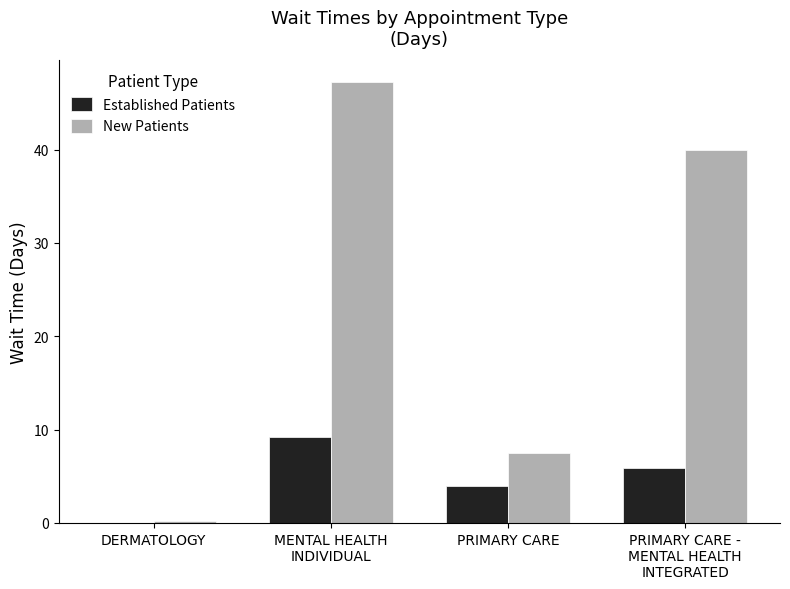

Reading right to left, transcribe all the data shown in this chart.

Established Patients: PRIMARY CARE -
MENTAL HEALTH
INTEGRATED=5.9	PRIMARY CARE=4.0	MENTAL HEALTH
INDIVIDUAL=9.2	DERMATOLOGY=0.0
New Patients: PRIMARY CARE -
MENTAL HEALTH
INTEGRATED=40.0	PRIMARY CARE=7.5	MENTAL HEALTH
INDIVIDUAL=47.2	DERMATOLOGY=0.2